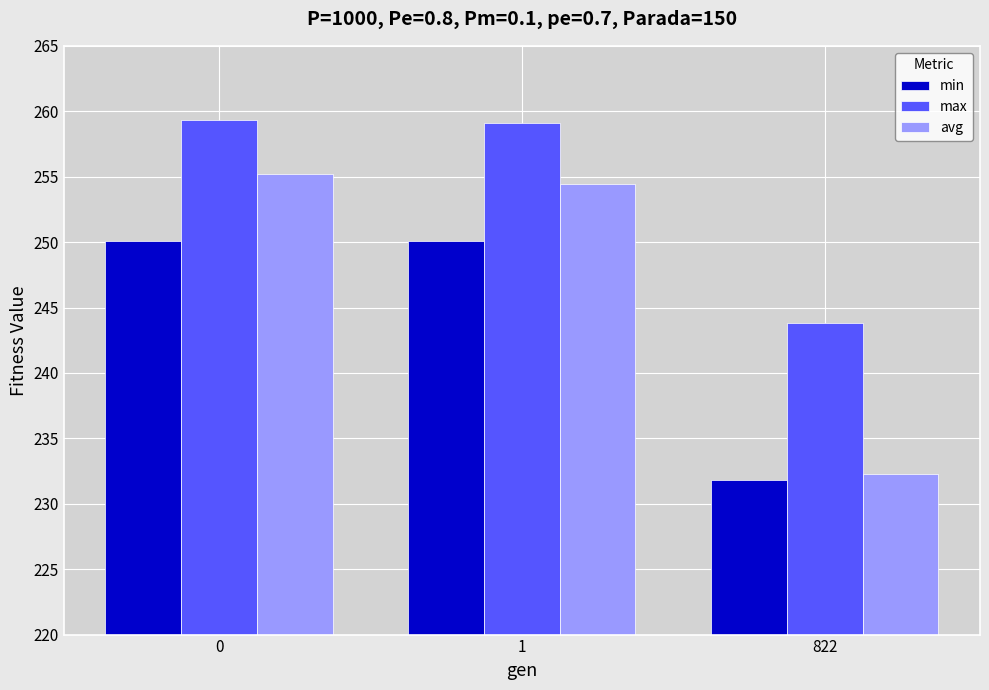

The max series shows 259.4 at 0. True or false?

True